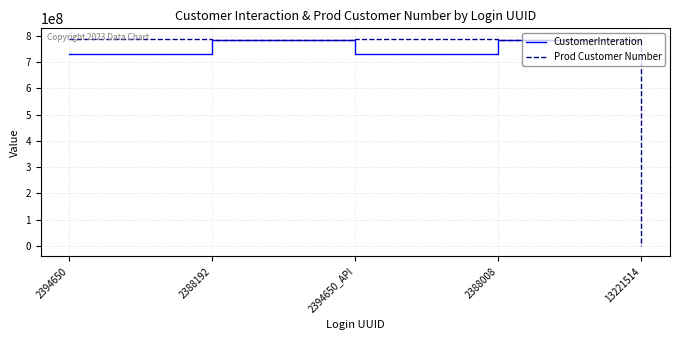

Rank the series by their average value, from lowest to highest.

Prod Customer Number, CustomerInteration